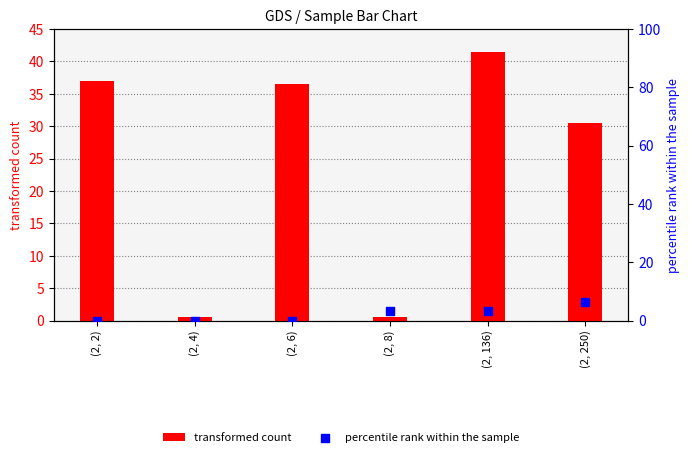

What are all the series names shown in the legend?

transformed count, percentile rank within the sample